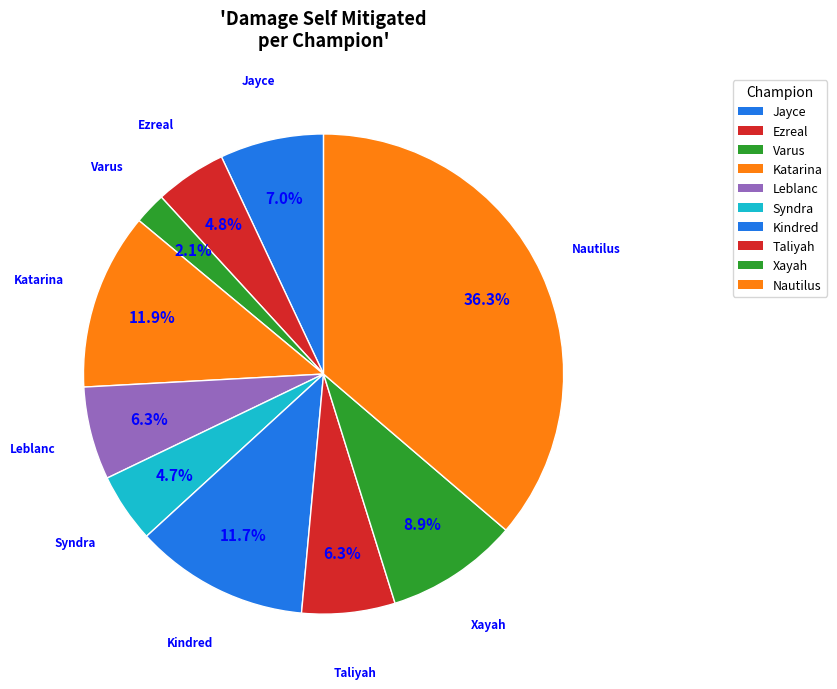

Is Katarina the majority of the pie?

No